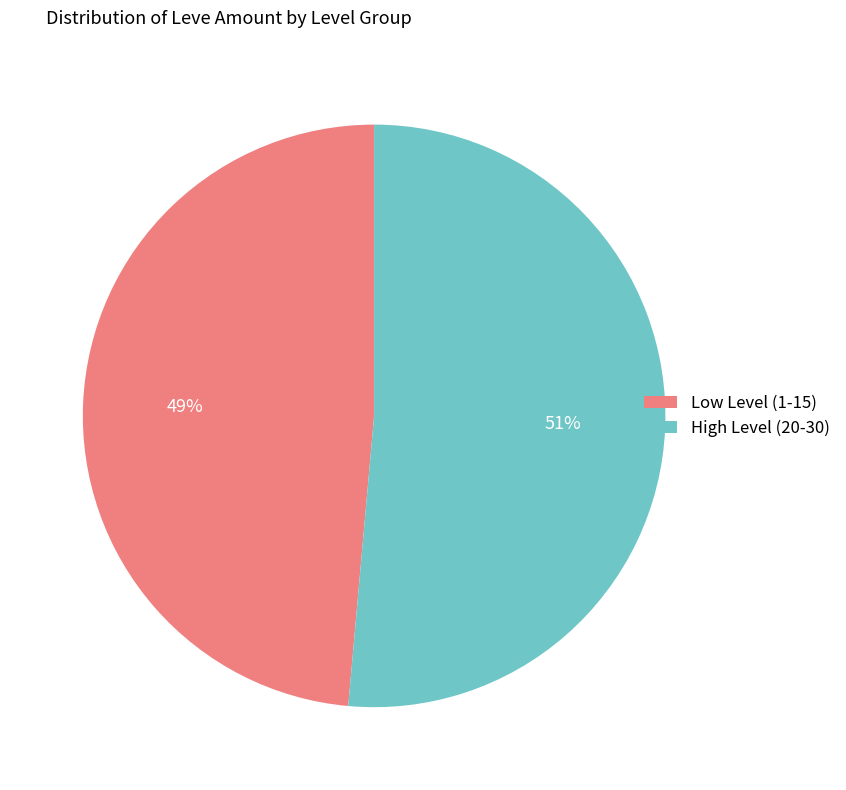

Rank the categories by value from lowest to highest.

Low Level (1-15), High Level (20-30)